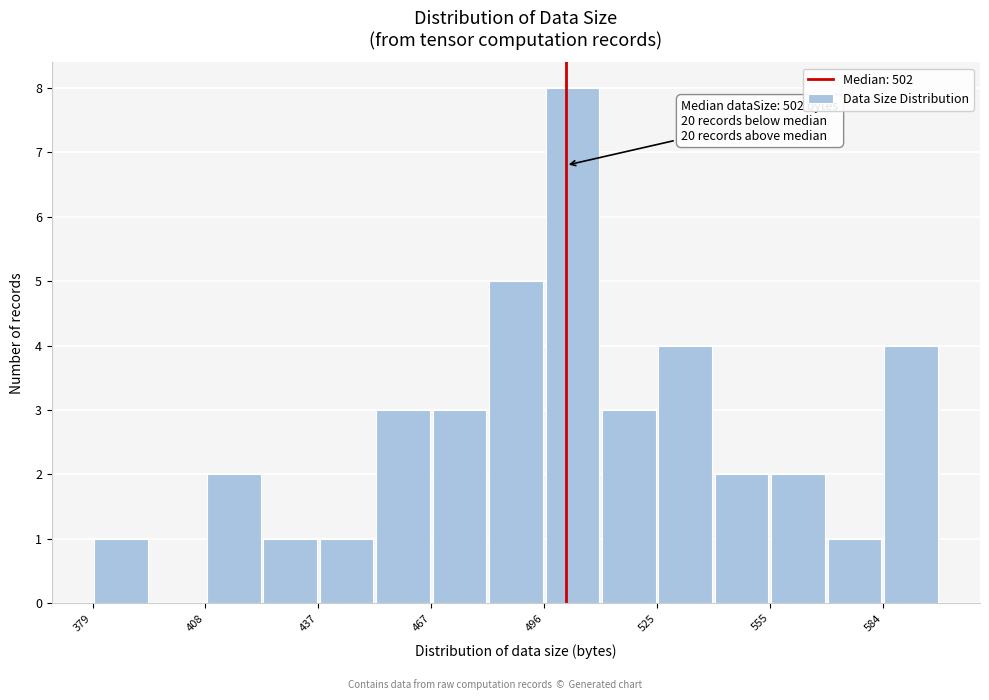

Read against the x-axis, roughly where is the centre of the tallest bar?

505